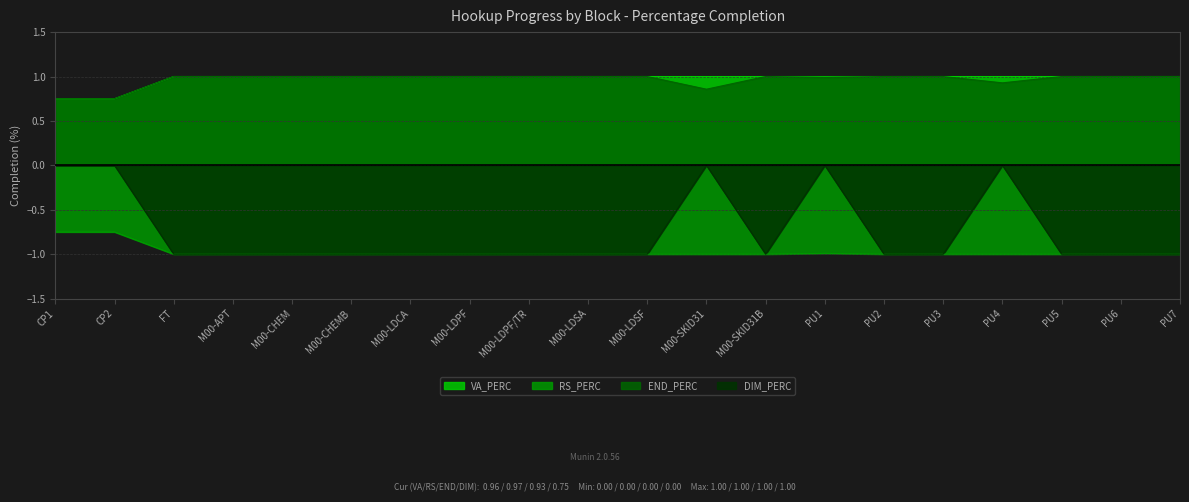

What is the difference between the highest and lowest values at M00-LDSA?

2.0